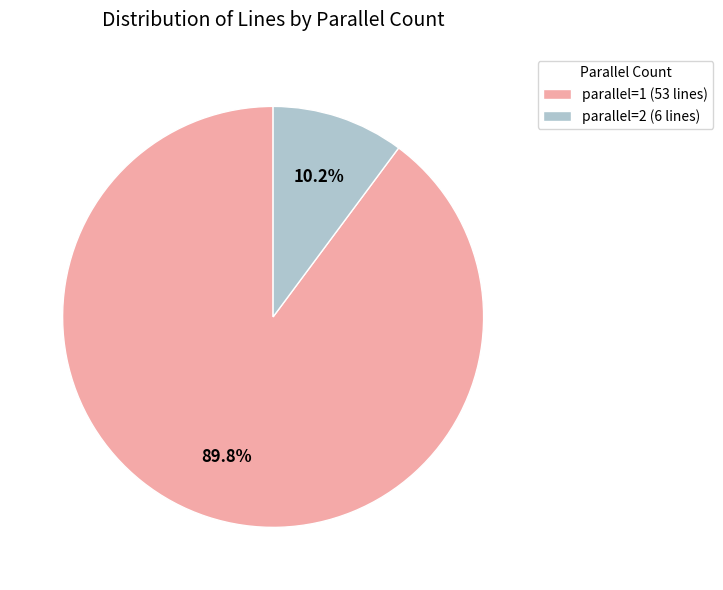

Approximately how many times larger is the value at parallel=2 compared to parallel=1?

0.1